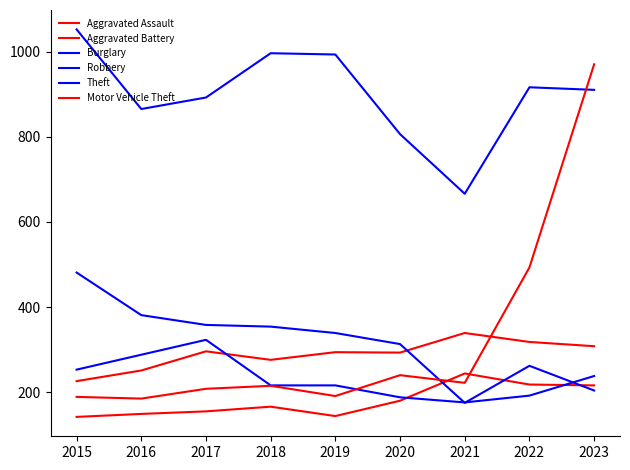

At which category does the chart reach its peak across all series?

2015